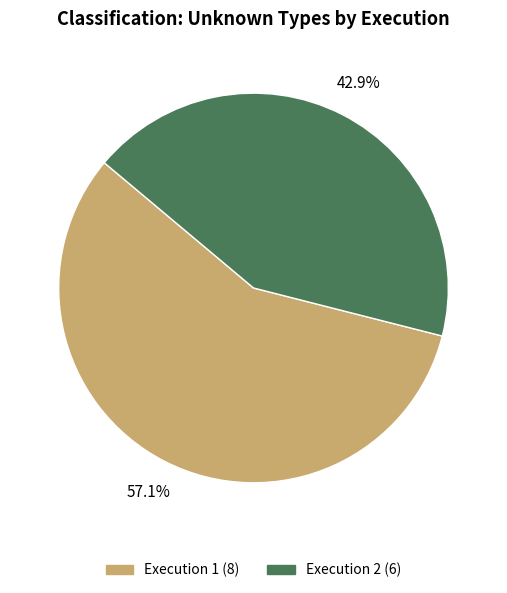

Rank the categories by value from lowest to highest.

Execution 2, Execution 1